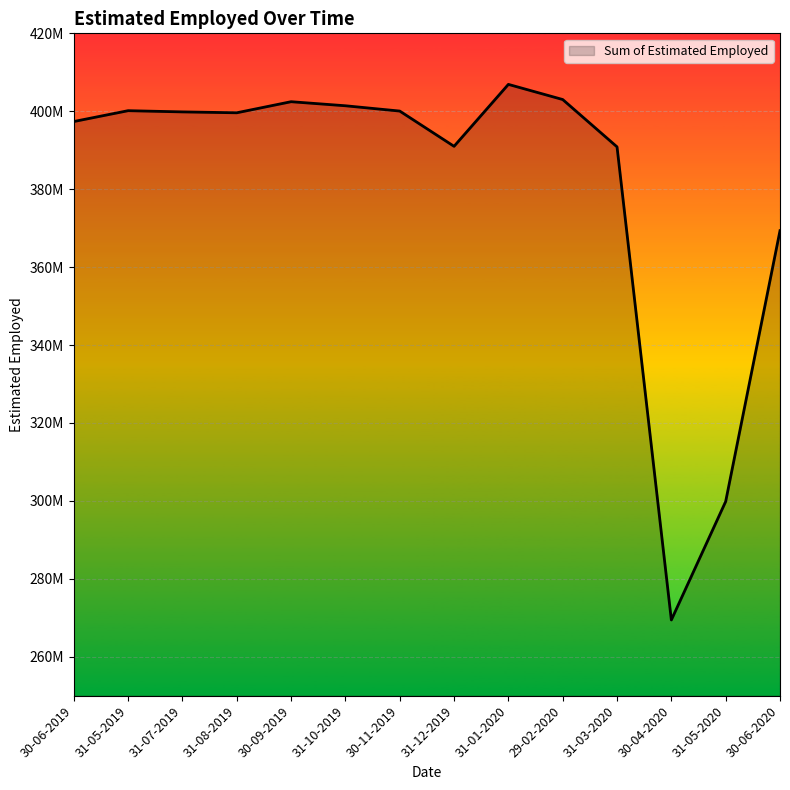

Which has a higher value, 30-09-2019 or 30-06-2020?

30-09-2019